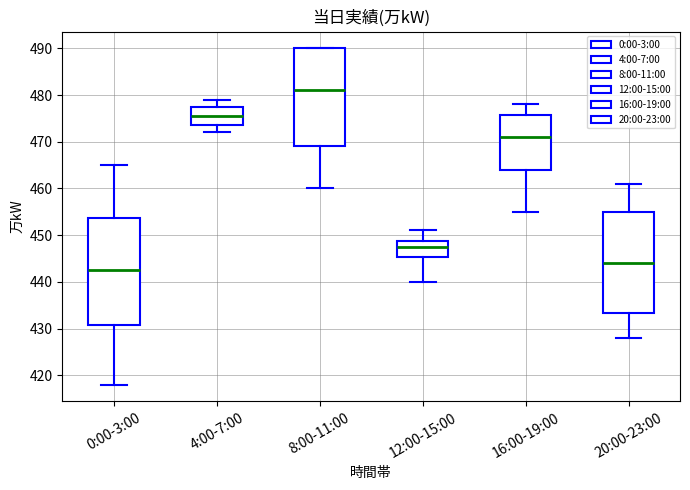

Which box's median line is the lowest?

0:00-3:00